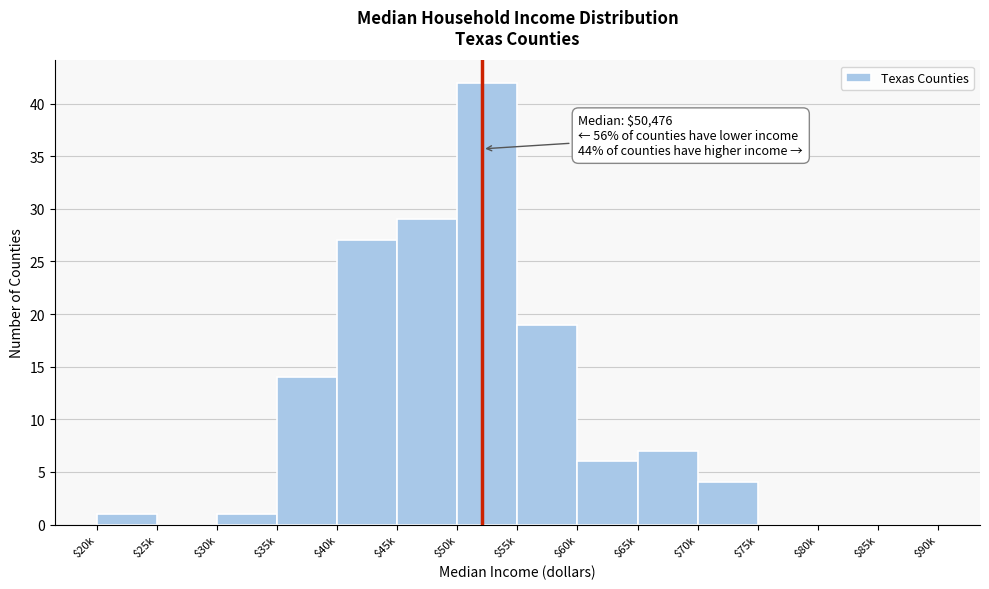

True or false: the data shows 26 at $25k.

False